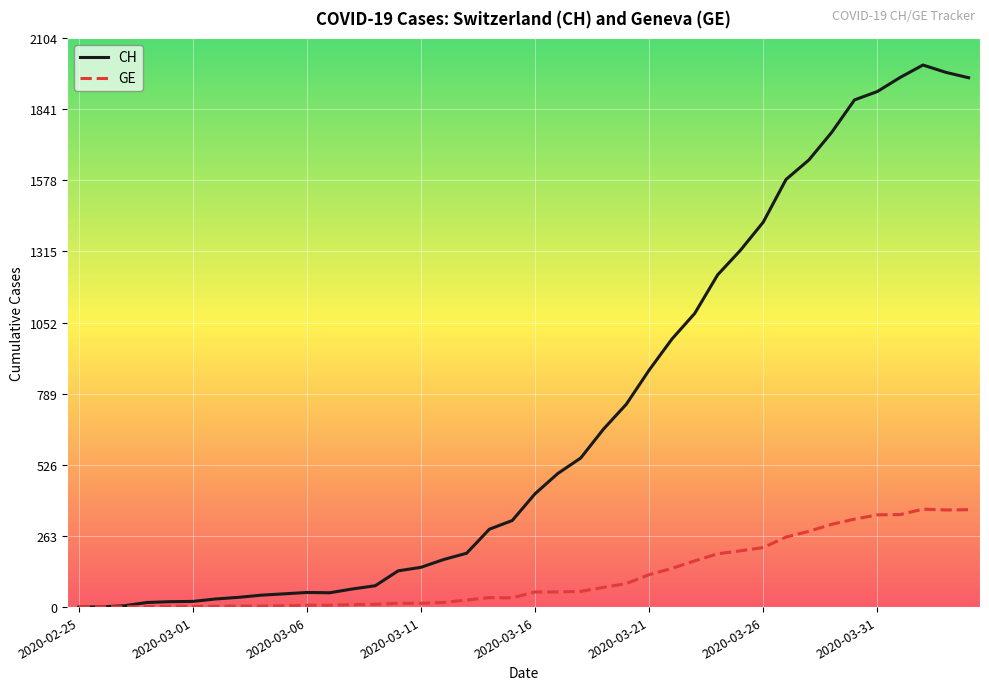

What is the difference between the second highest and second lowest values in the GE series?

359